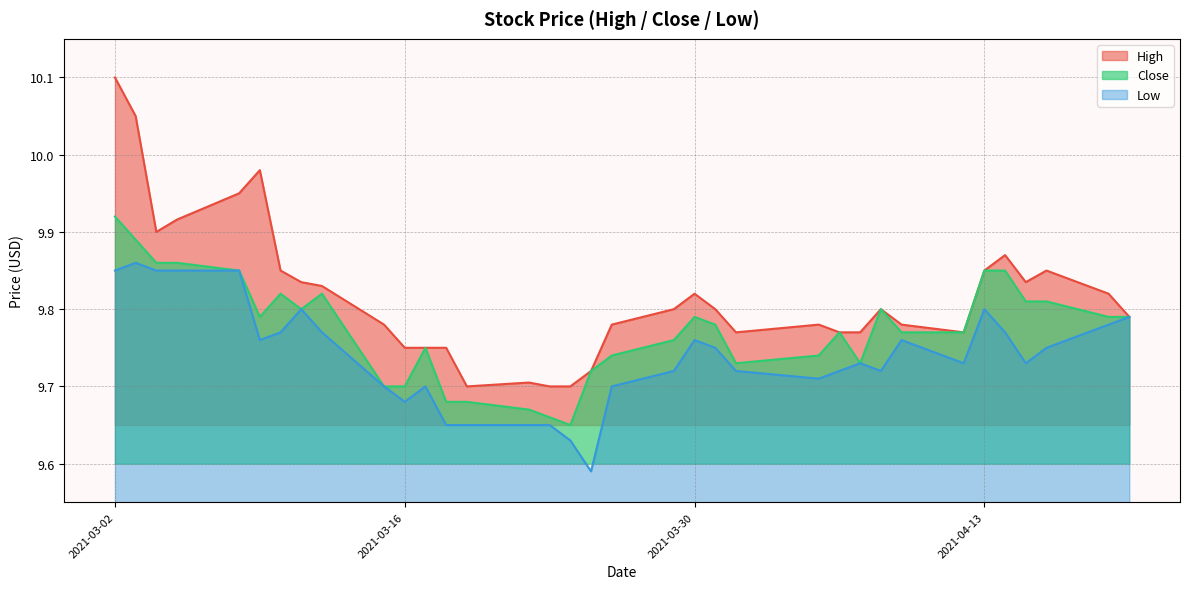

The Low series shows 9.6 at 2021-03-25. True or false?

True